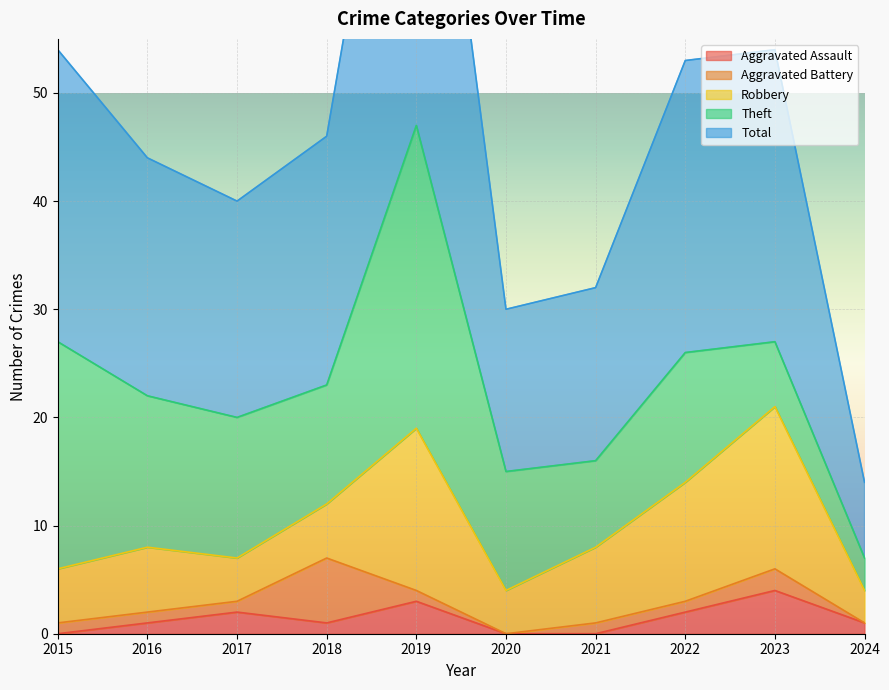

List the labels in order of Aggravated Assault value, largest first.

2023, 2019, 2017, 2022, 2016, 2018, 2024, 2015, 2020, 2021